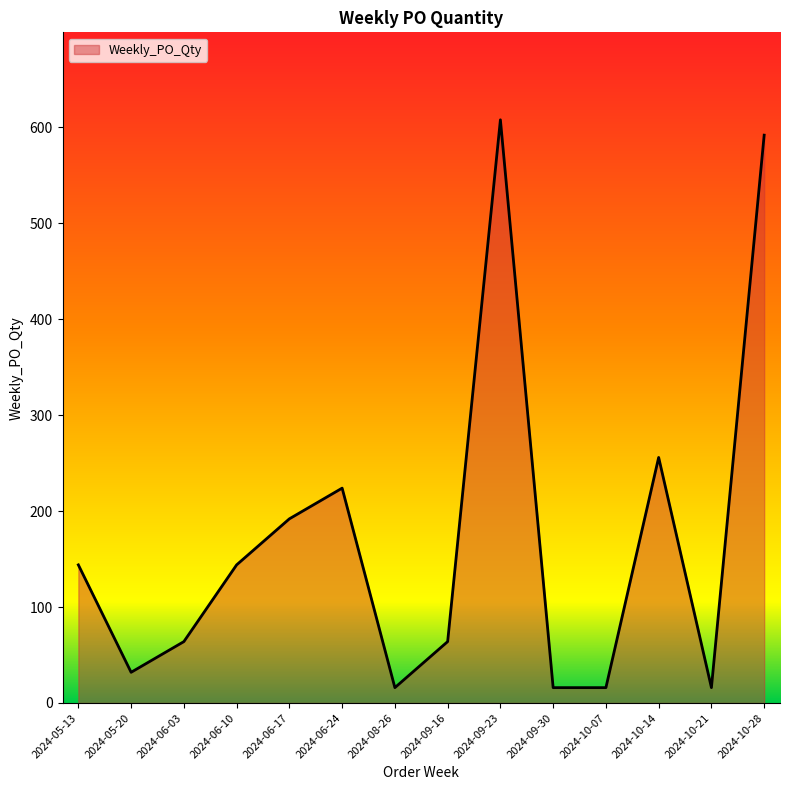

What position from the left is 2024-05-13?

1